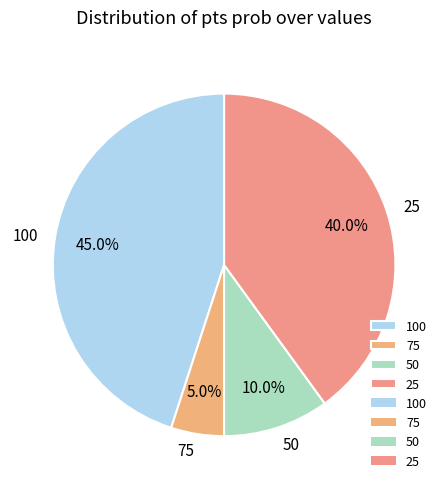

Does 25 represent more than half of the total?

No